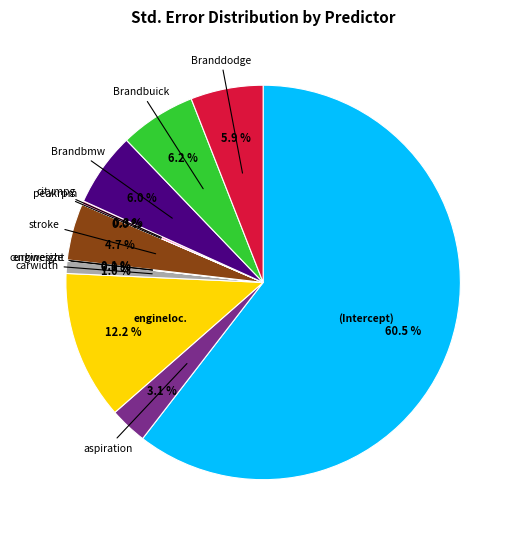

Does any single category account for the majority?

Yes